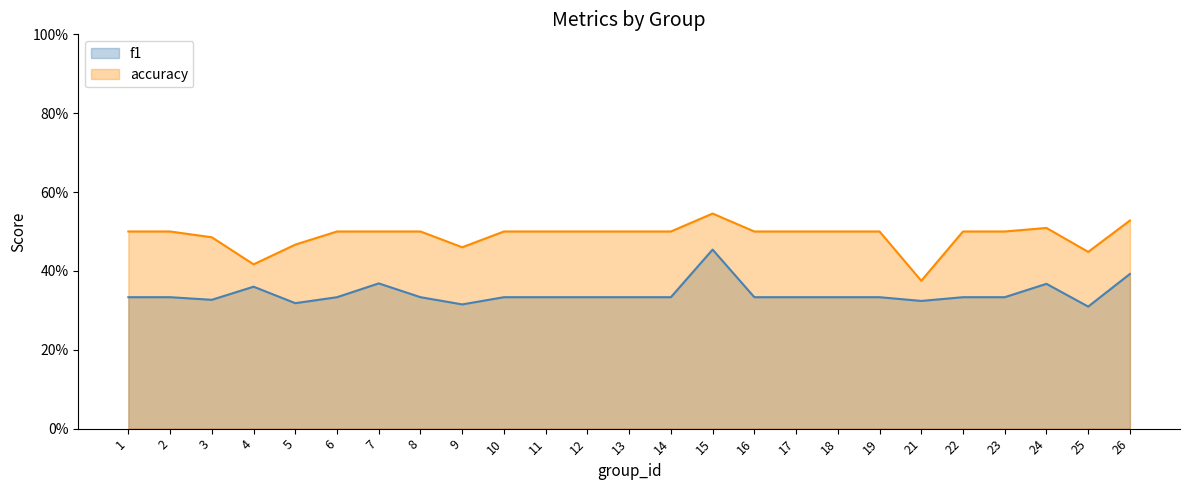

What is the sum of all f1 values?

8.5